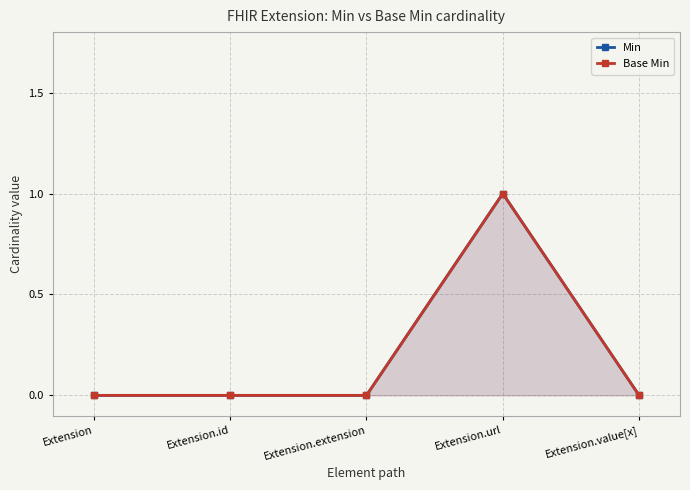

What is the approximate value of Base Min at Extension.url?

1